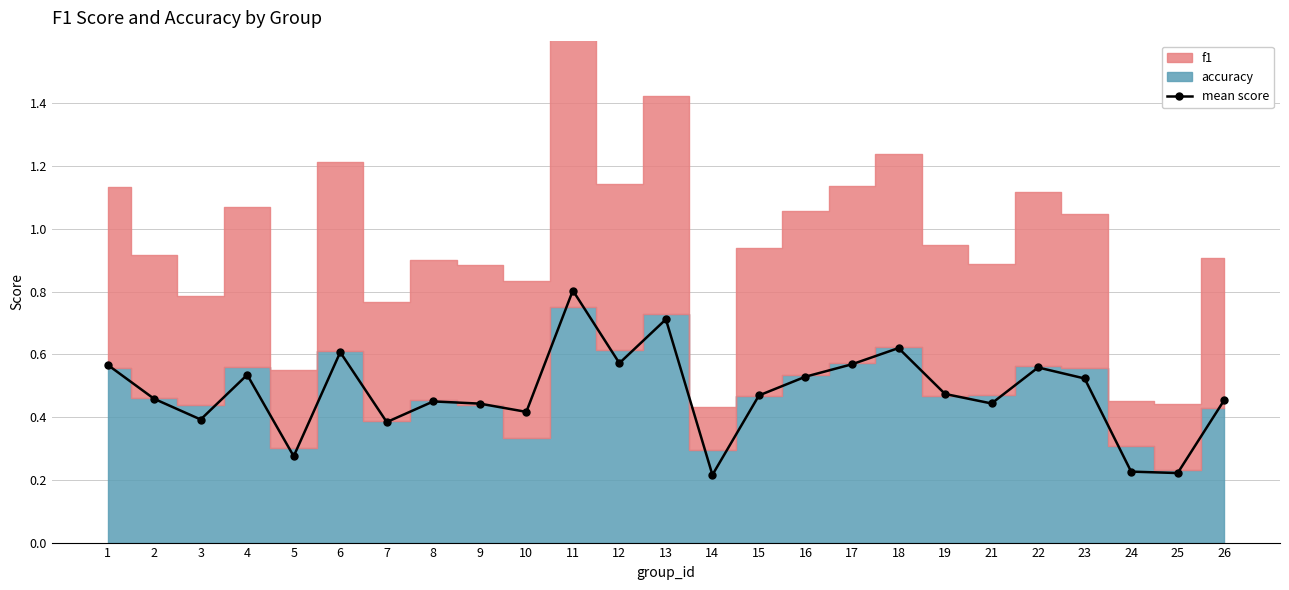

How many lines are shown in the chart?

1